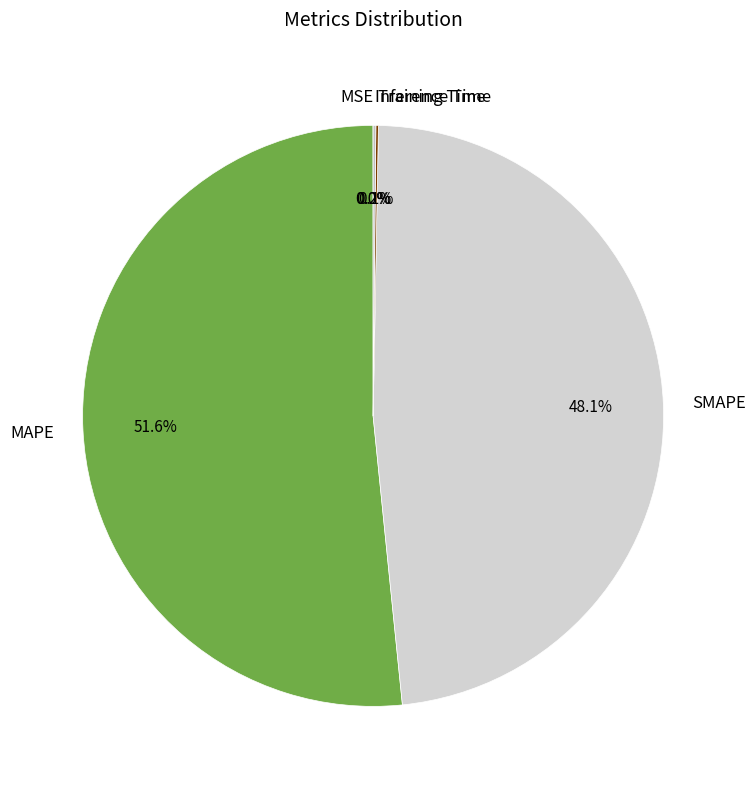

Approximately how many times larger is the value at SMAPE compared to MAPE?

0.9